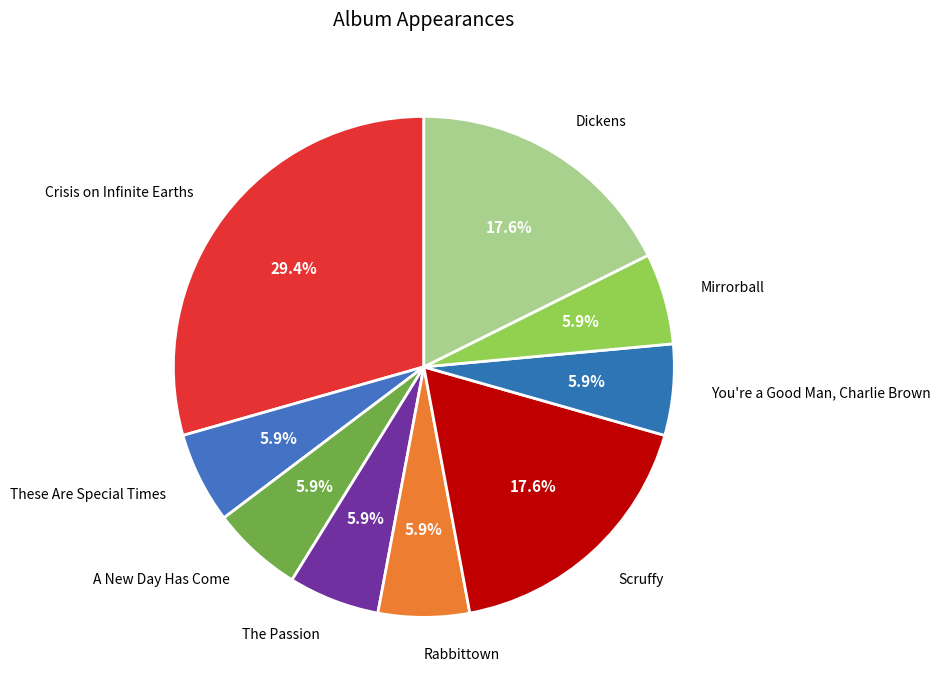

Rank the categories by value from lowest to highest.

These Are Special Times, A New Day Has Come, The Passion, Rabbittown, You're a Good Man, Charlie Brown, Mirrorball, Scruffy, Dickens, Crisis on Infinite Earths